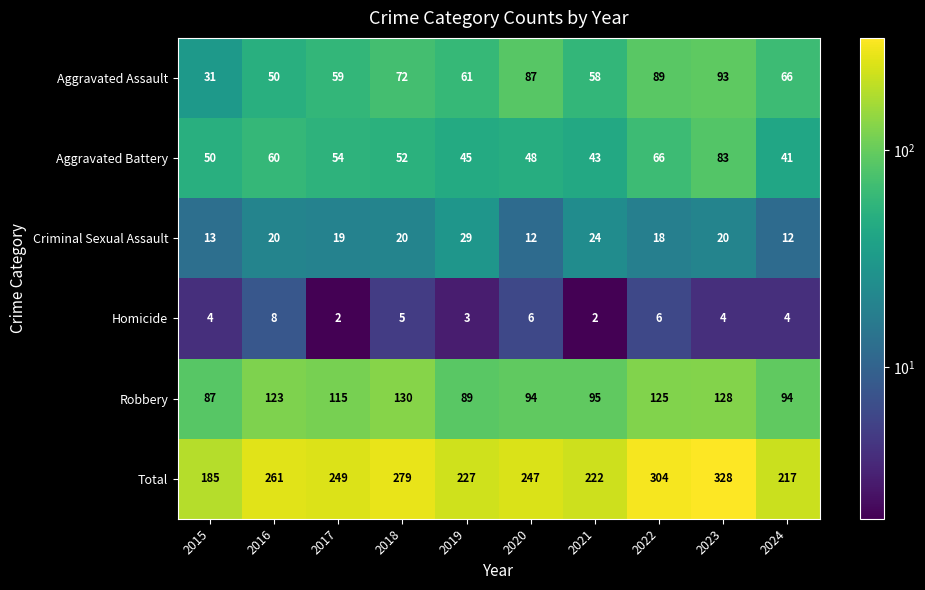

What is the average value of the Aggravated Battery series?

54